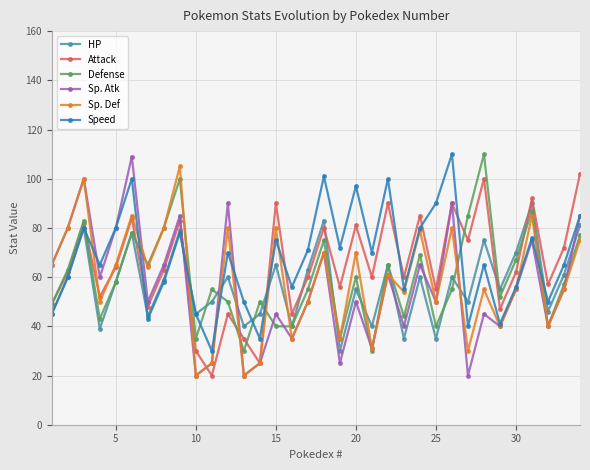

What is the greatest value displayed?

110